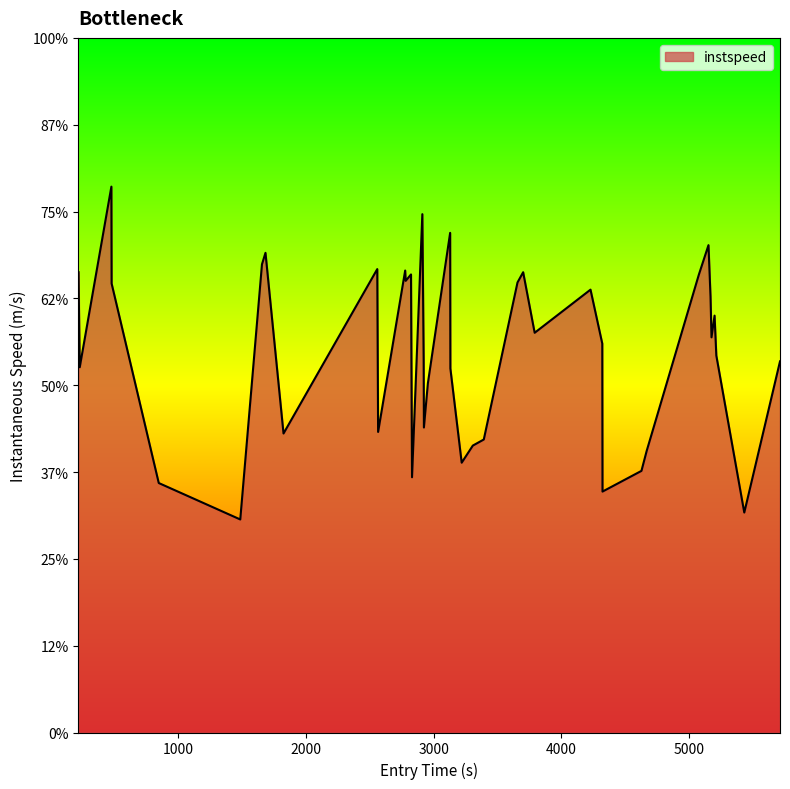

What is the smallest value displayed?

6.1